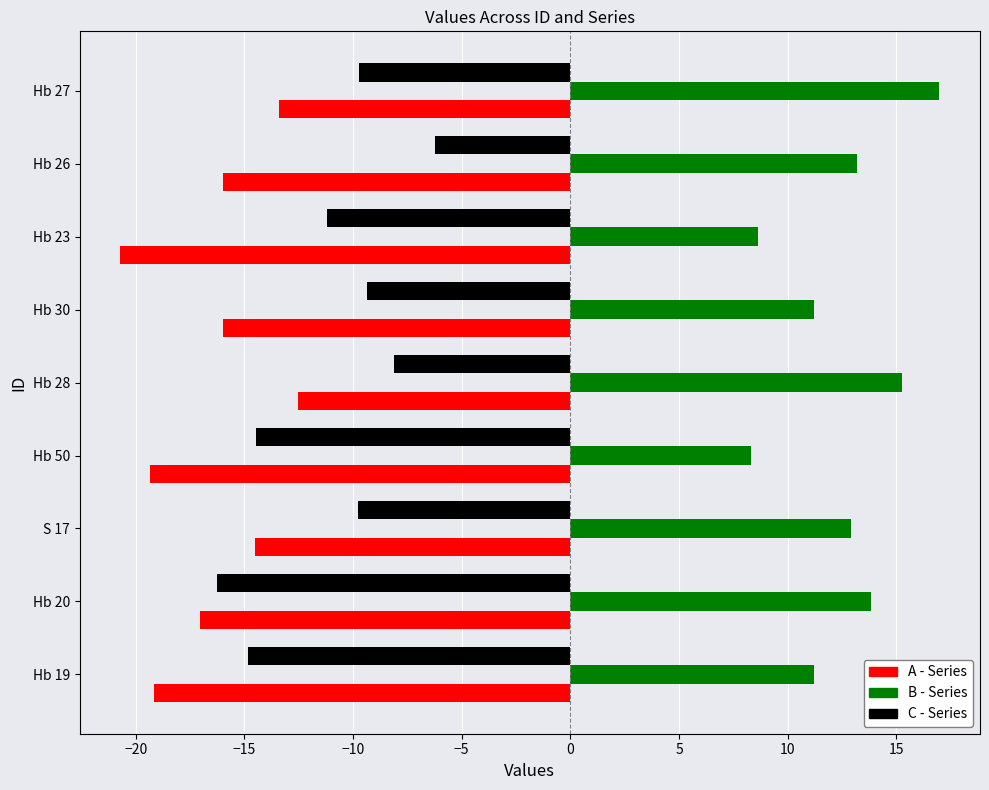

What is the total value across all series at Hb 28?

-5.4